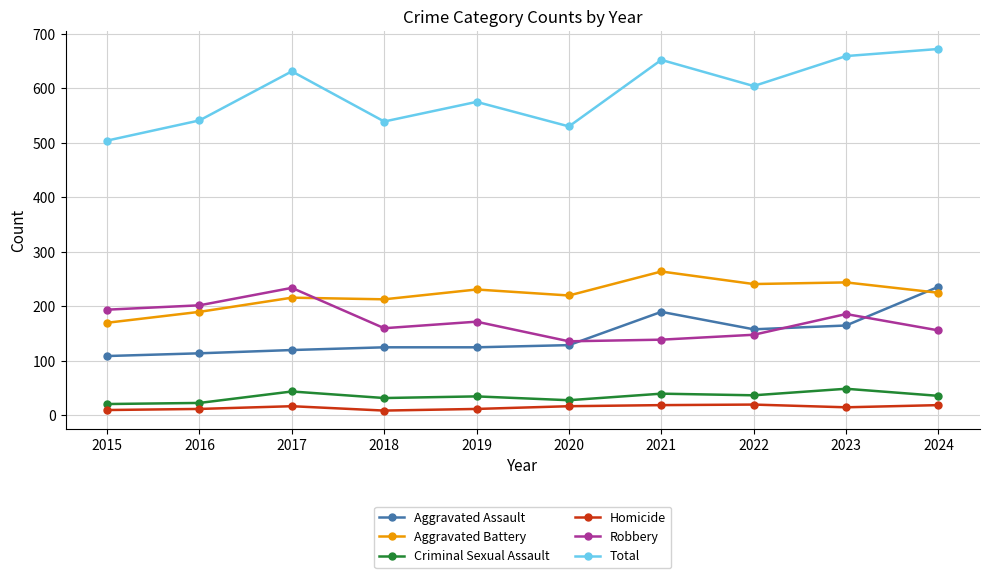

True or false: Total and Homicide cross at least once.

False